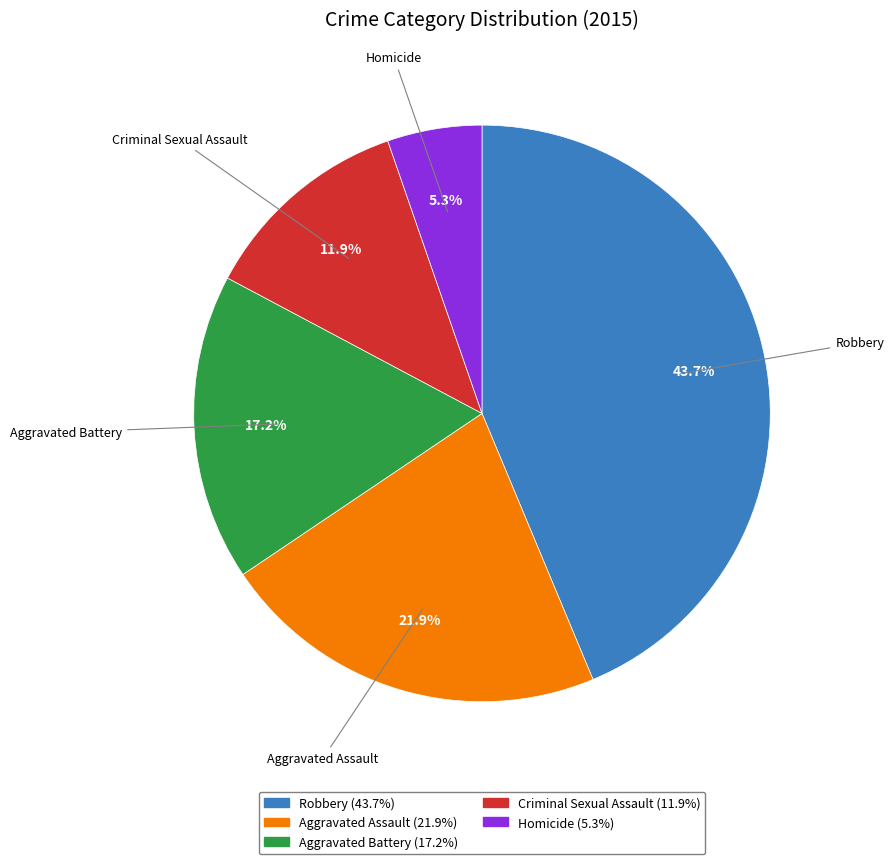

What is the largest slice in the pie chart?

Robbery